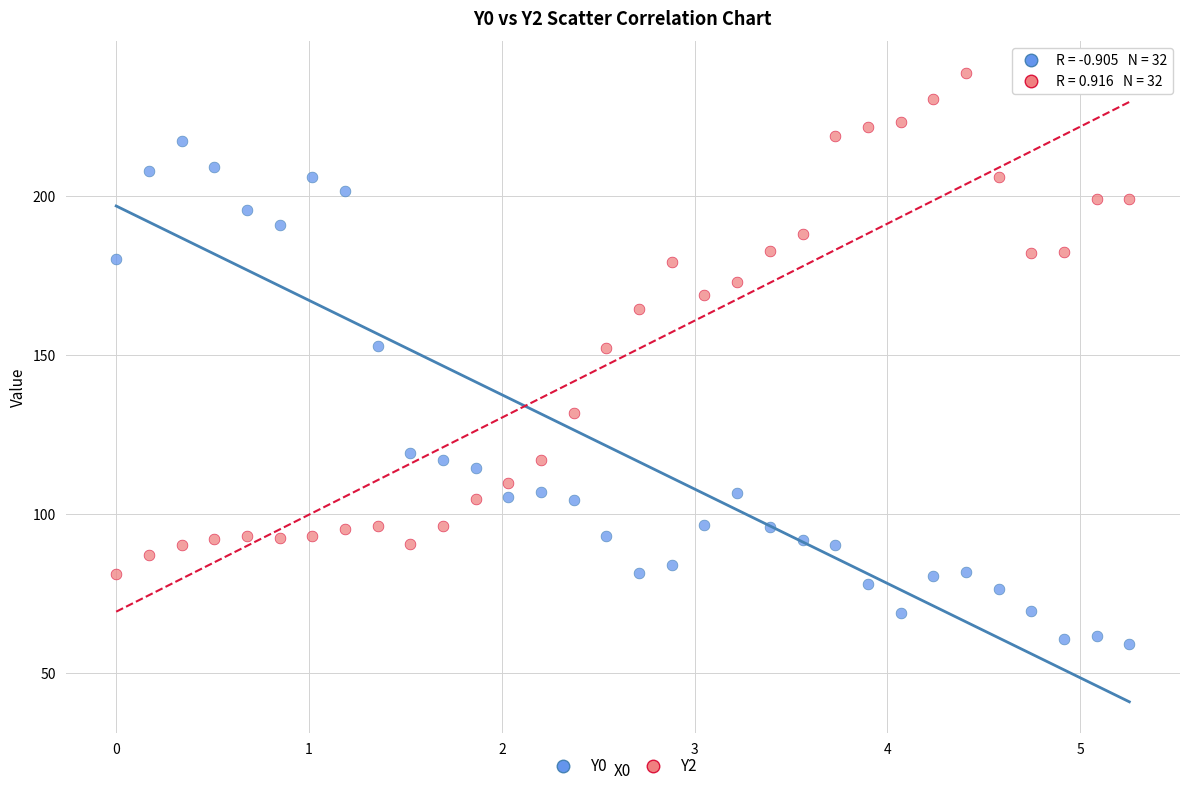

What are all the series names shown in the legend?

Y0, Y2